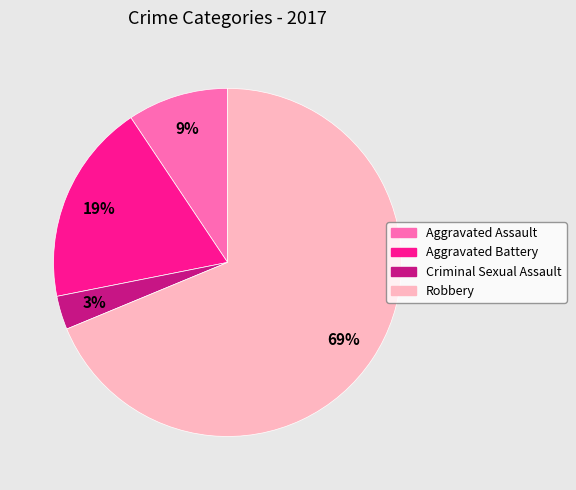

How many segments does this pie chart have?

4